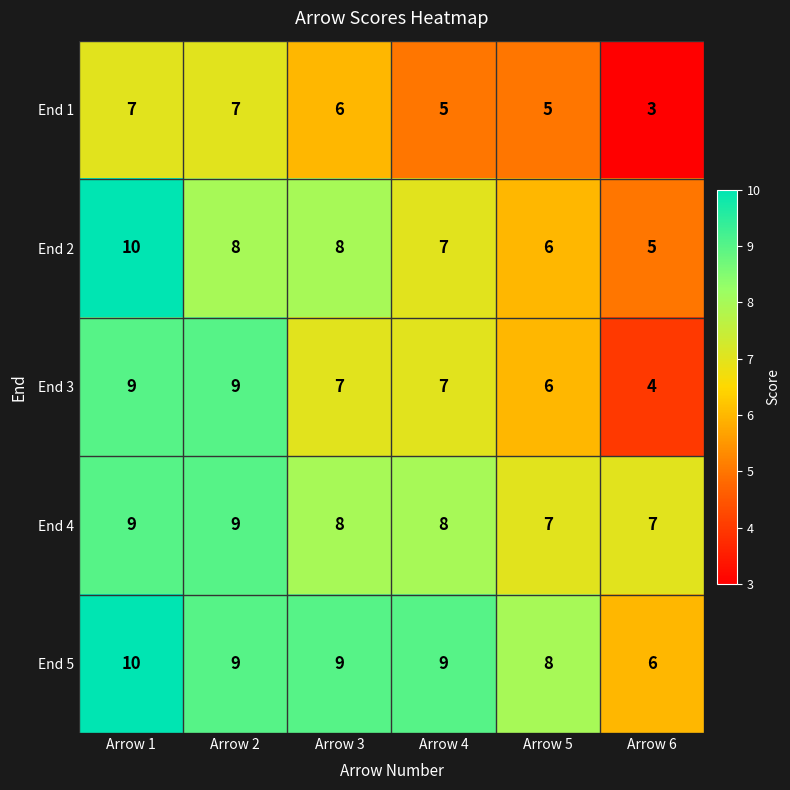

What is the sum of all End 4 values?

48